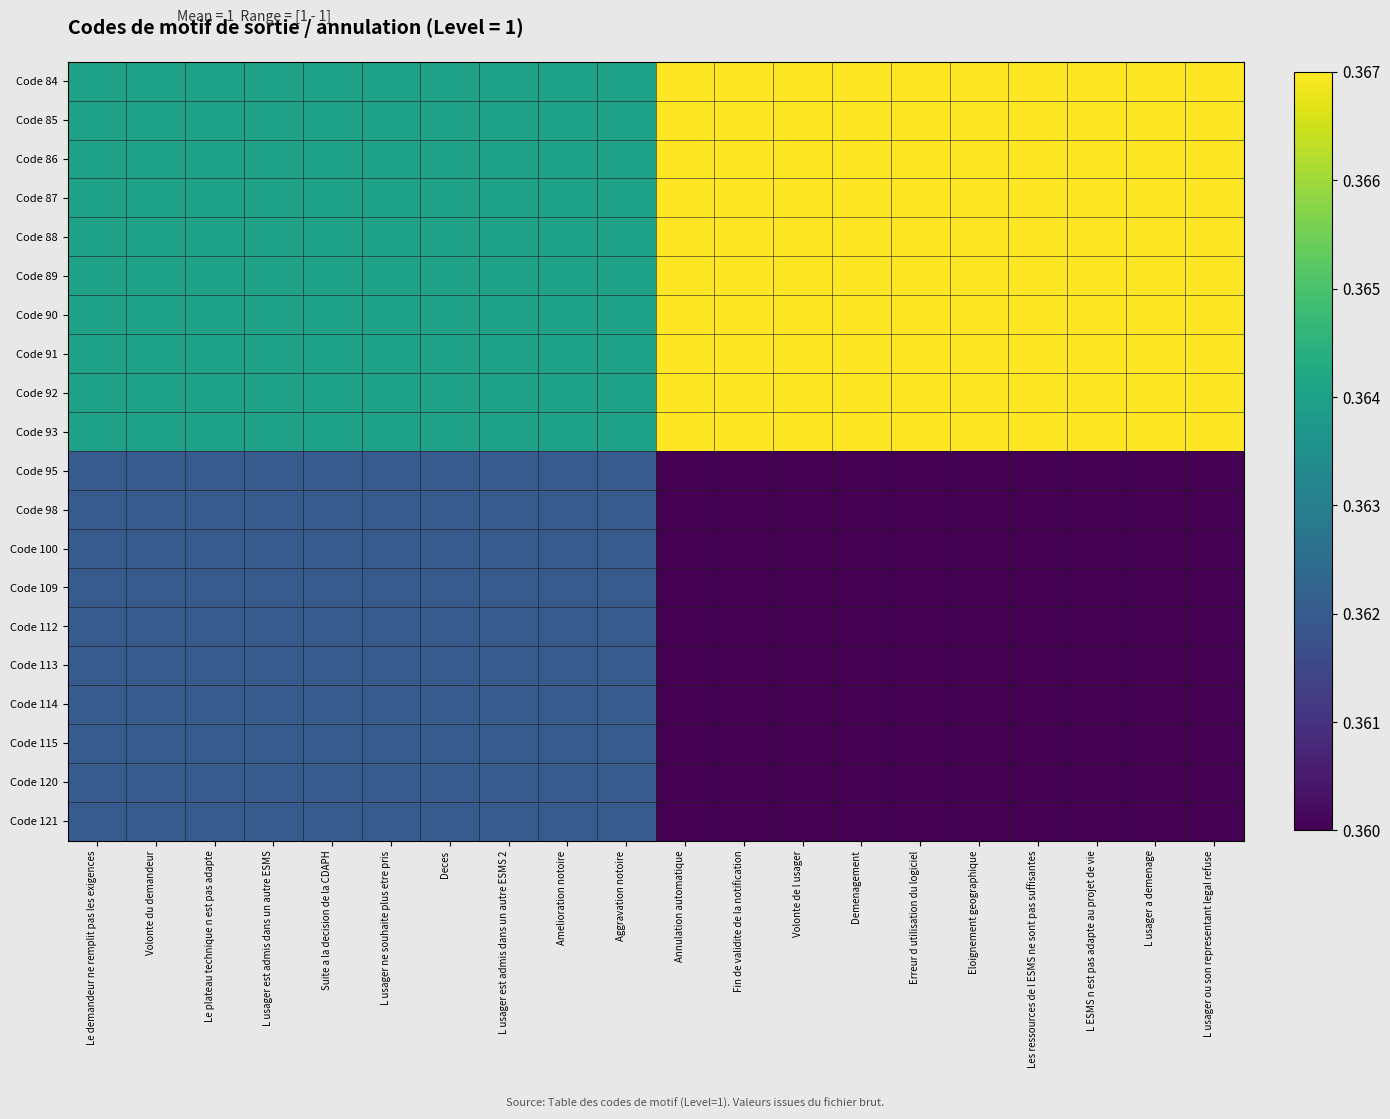

Rank the series by their maximum value, from highest to lowest.

Code 84, Code 85, Code 86, Code 87, Code 88, Code 89, Code 90, Code 91, Code 92, Code 93, Code 95, Code 98, Code 100, Code 109, Code 112, Code 113, Code 114, Code 115, Code 120, Code 121